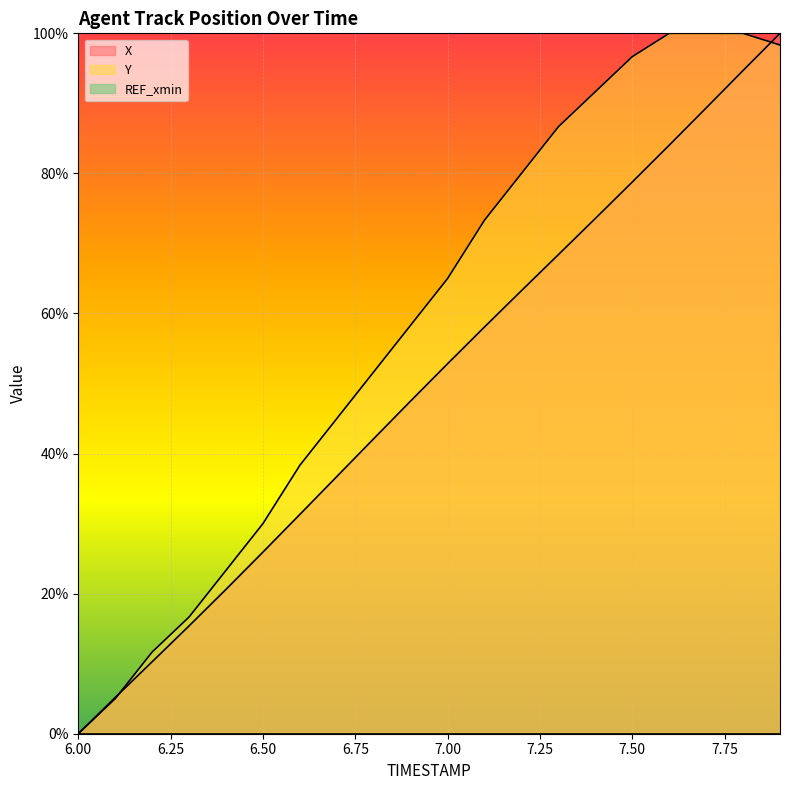

Reading left to right, transcribe all the data shown in this chart.

X: 0.0	5.2	10.3	15.4	20.6	25.9	31.3	36.7	42.1	47.5	52.8	58.1	63.3	68.4	73.6	78.8	84.0	89.3	94.7	100.0
Y: 0.0	5.0	11.7	16.7	23.3	30.0	38.3	45.0	51.7	58.3	65.0	73.3	80.0	86.7	91.7	96.7	100.0	100.0	100.0	98.3